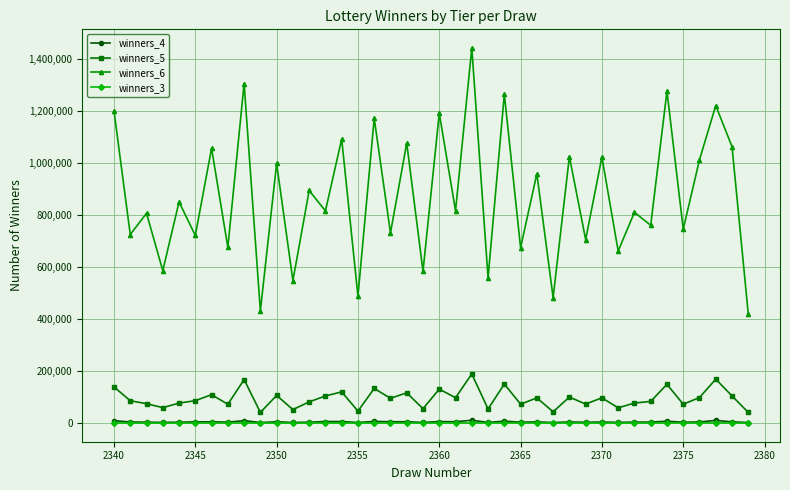

True or false: winners_6 and winners_5 intersect in this chart.

False